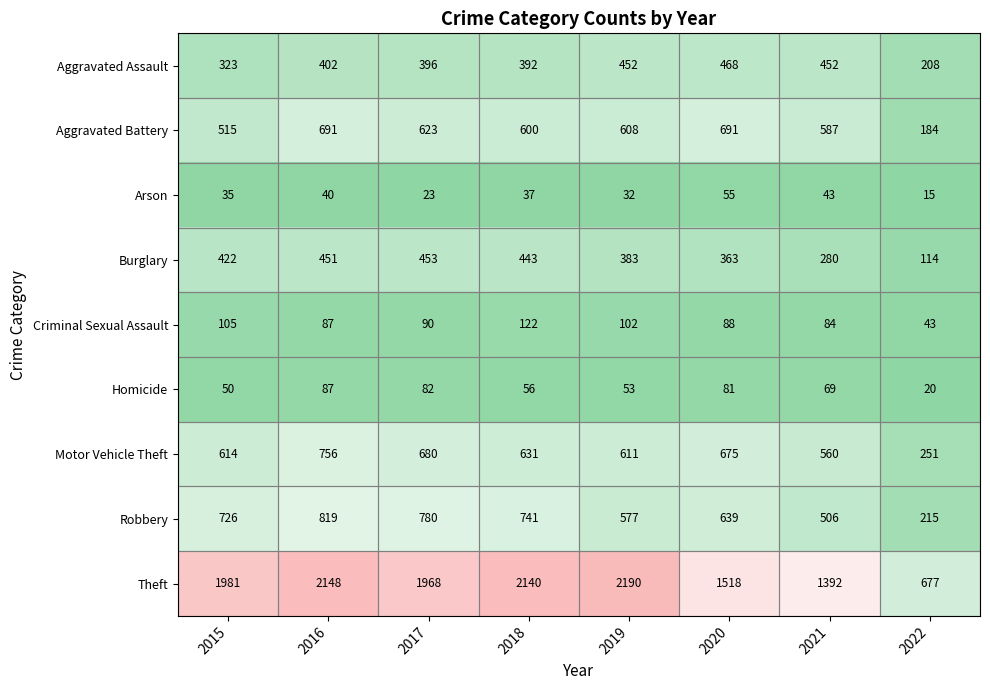

What is the difference between the highest and lowest values at 2022?

662